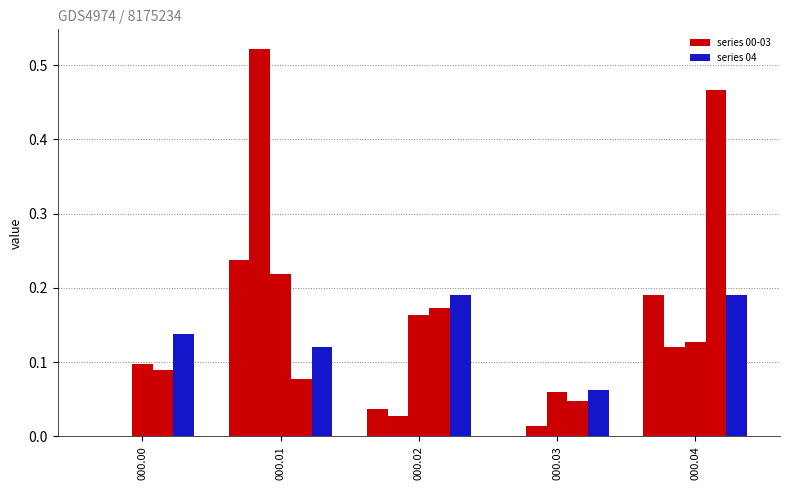

Count the number of categories in the chart.

5